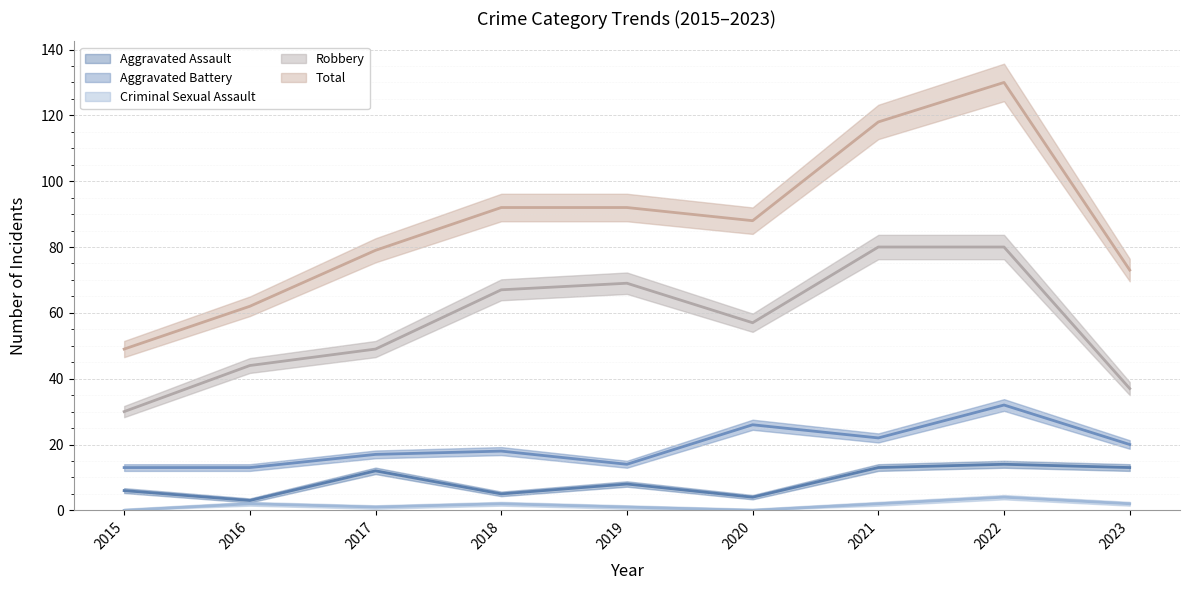

What is the difference between the maximum and minimum values in the Aggravated Assault series?

11